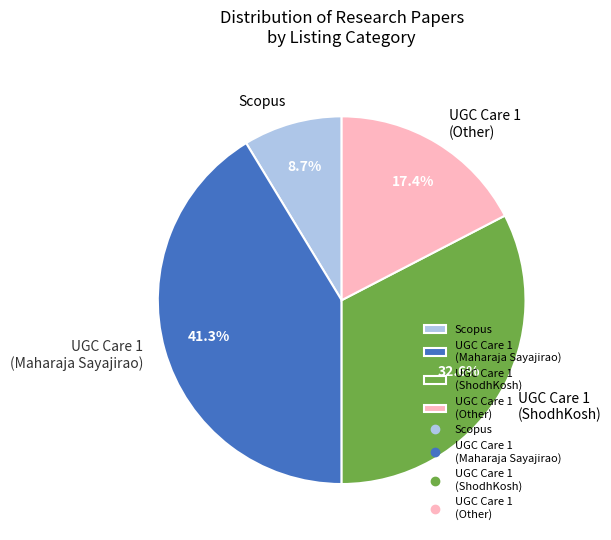

Count the number of slices in the pie.

4